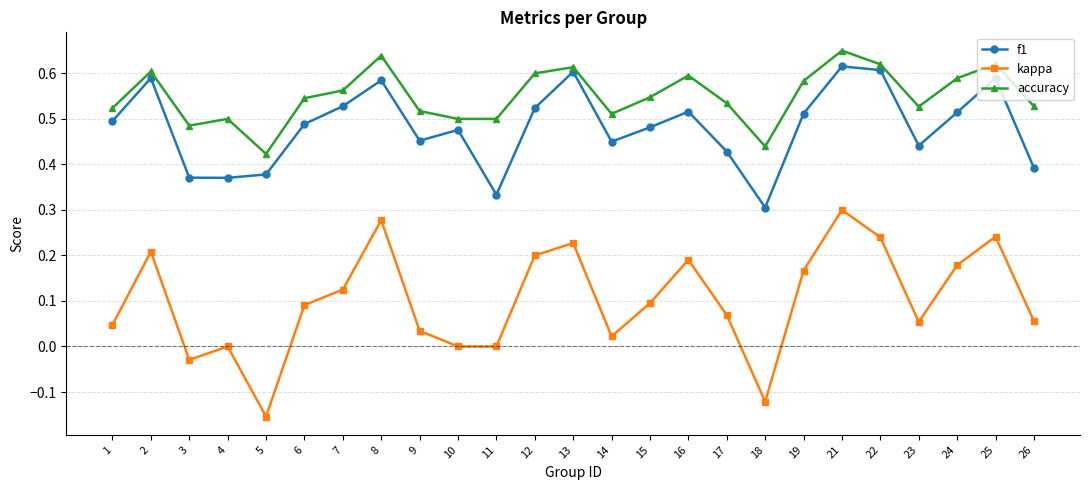

True or false: f1 has more than 2 points higher than both neighbors.

True